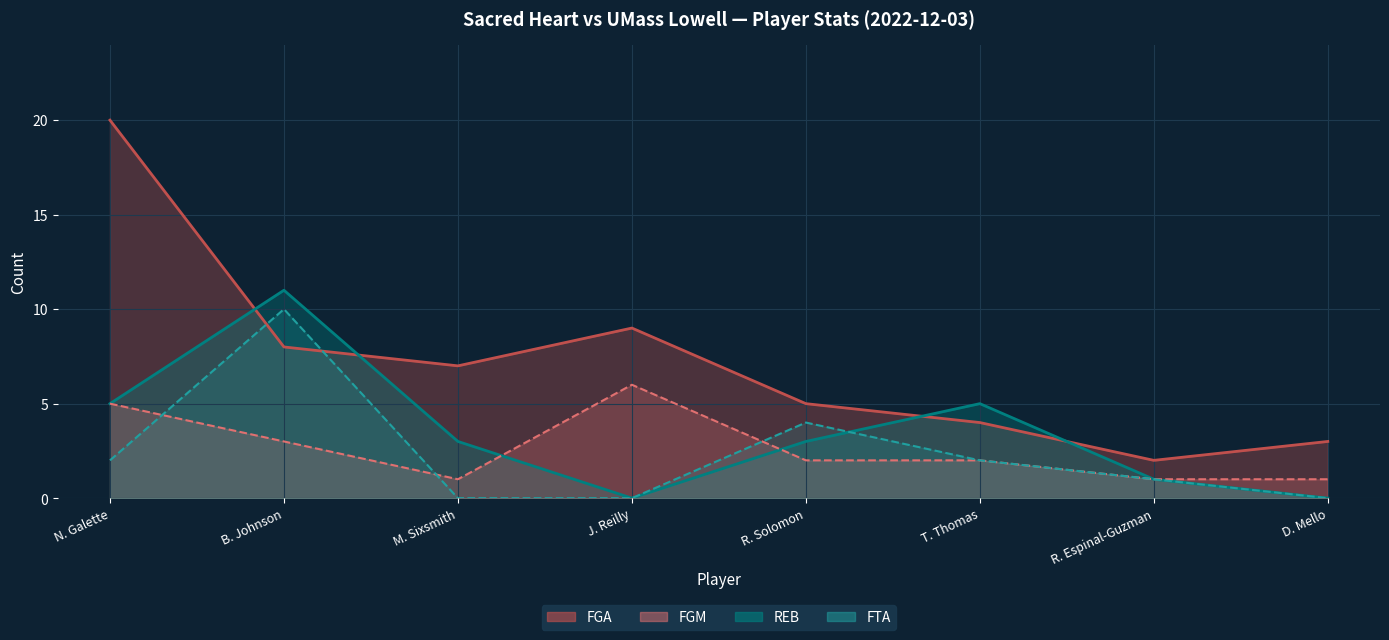

In FGM (line), how many points are higher than both neighbors (excluding endpoints)?

1